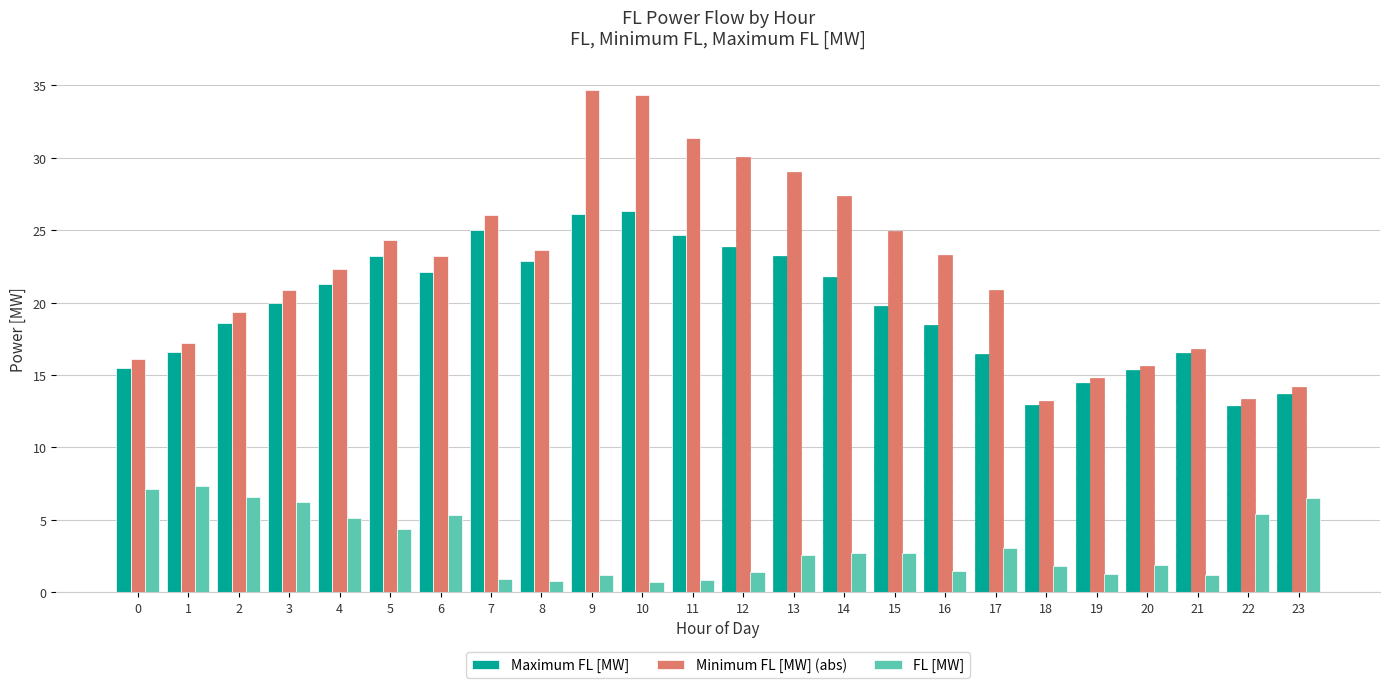

The value of Minimum FL [MW] (abs) at 7 is 8.3. True or false?

False